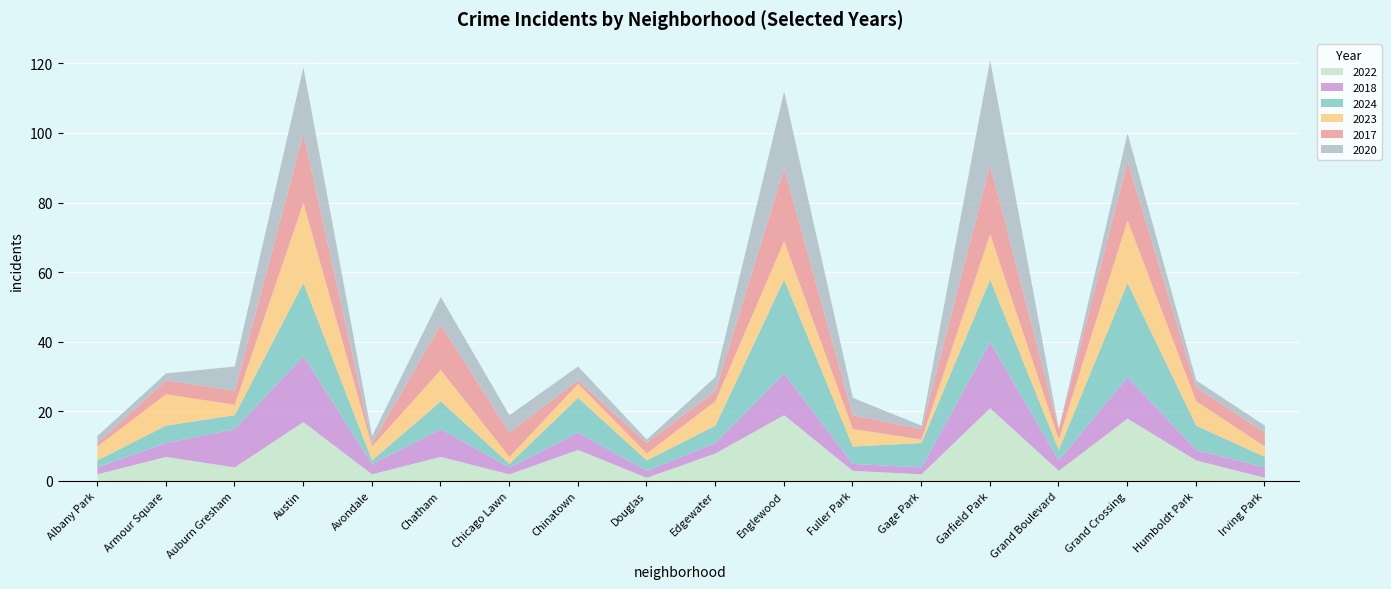

At which label does 2018 first exceed 3?

Armour Square